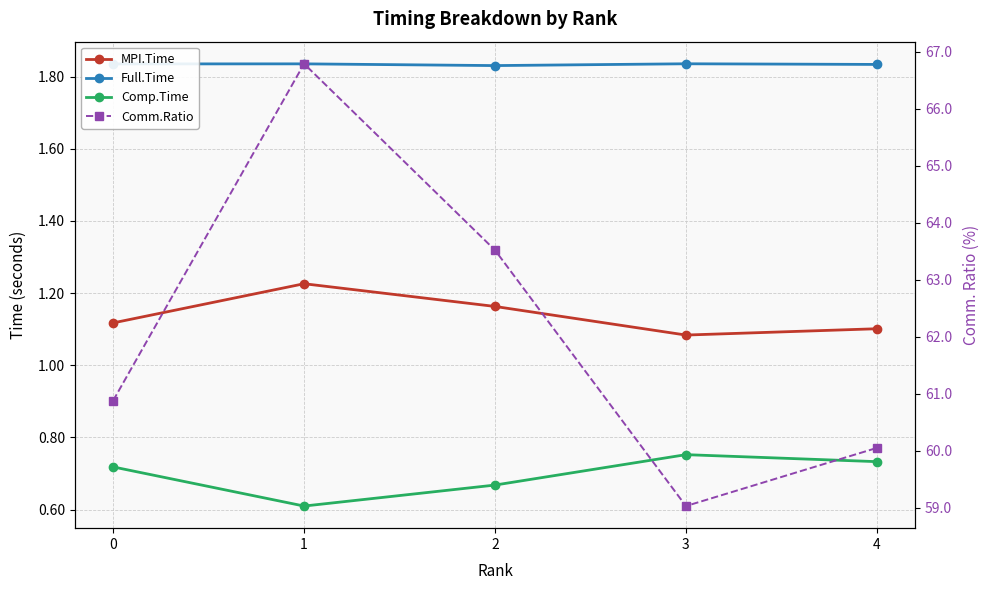

The value of MPI.Time at 2 is 1.2. True or false?

True